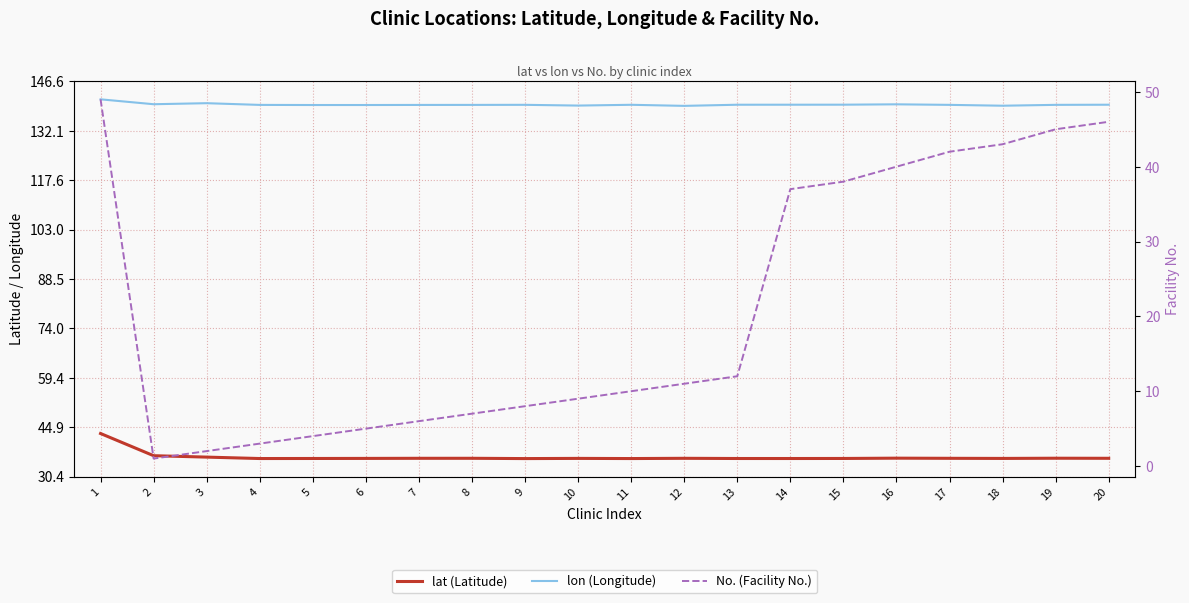

What value does the lat (Latitude) series have at 19?

35.8